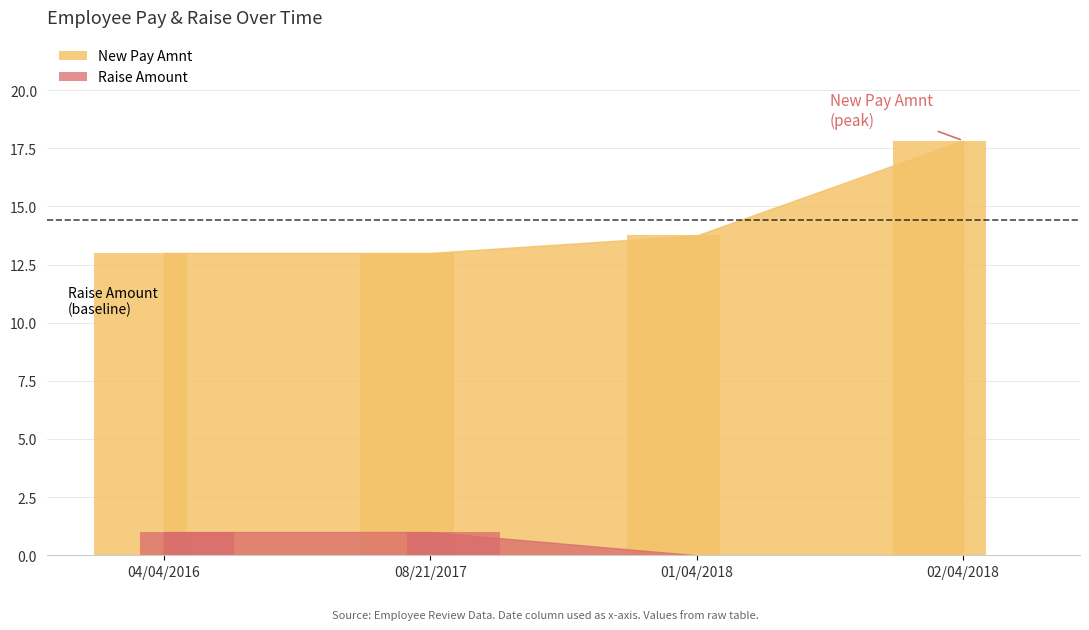

Which has a higher value, 02/04/2018 or 01/04/2018?

02/04/2018